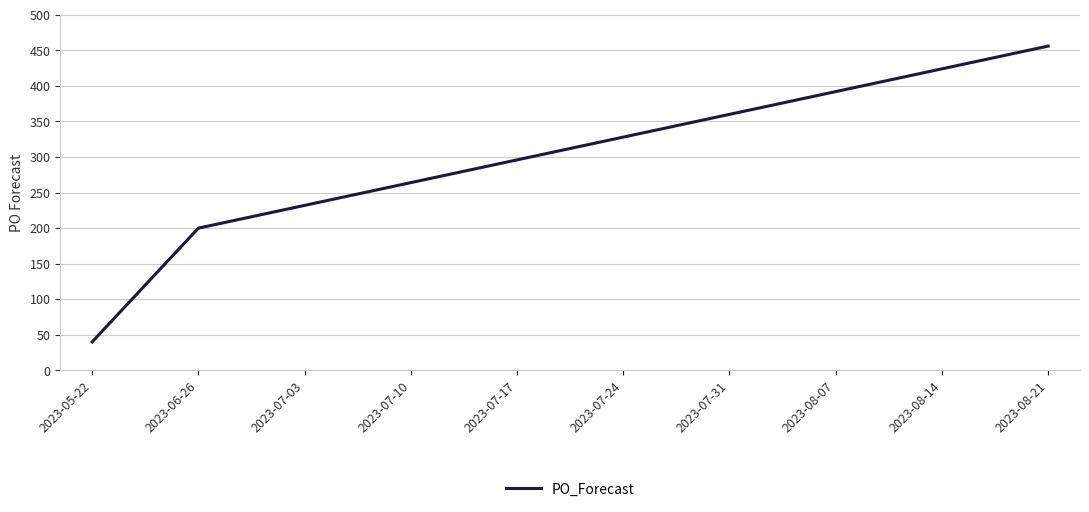

Does the chart display data point markers on the line(s)?

No